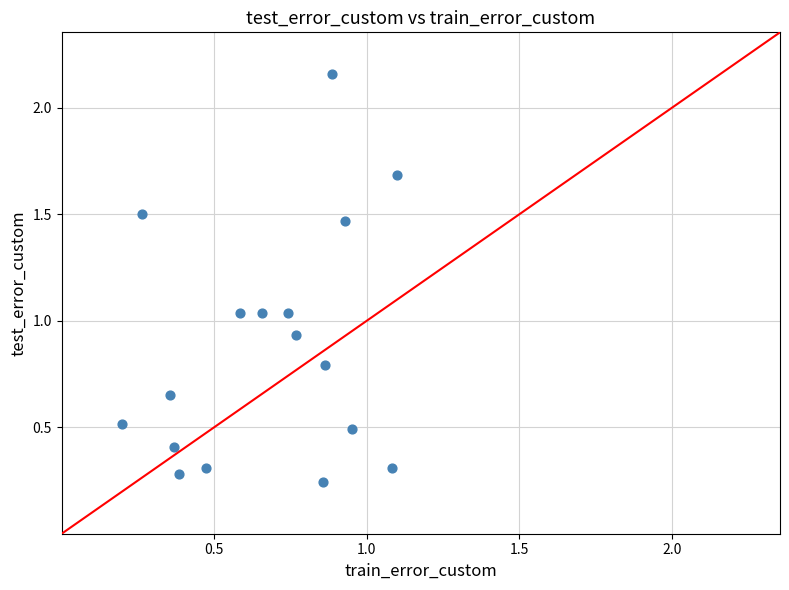

What is the range of Y values (max minus min)?

1.9